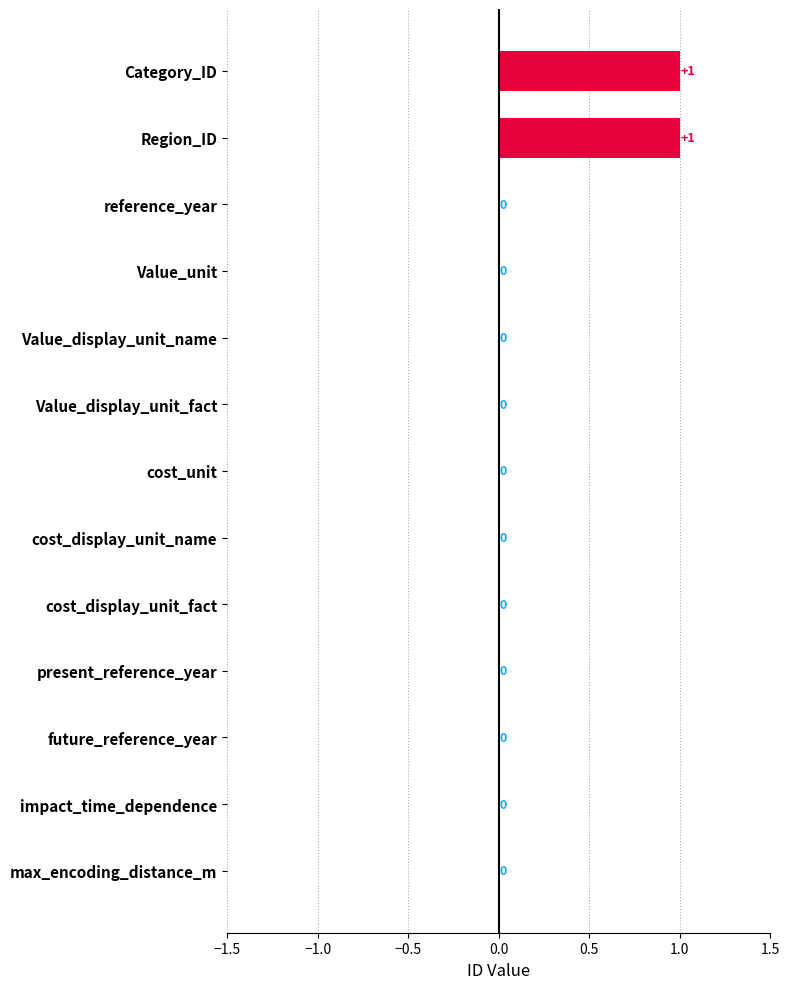

The chart shows a value of 0 at Region_ID. True or false?

False